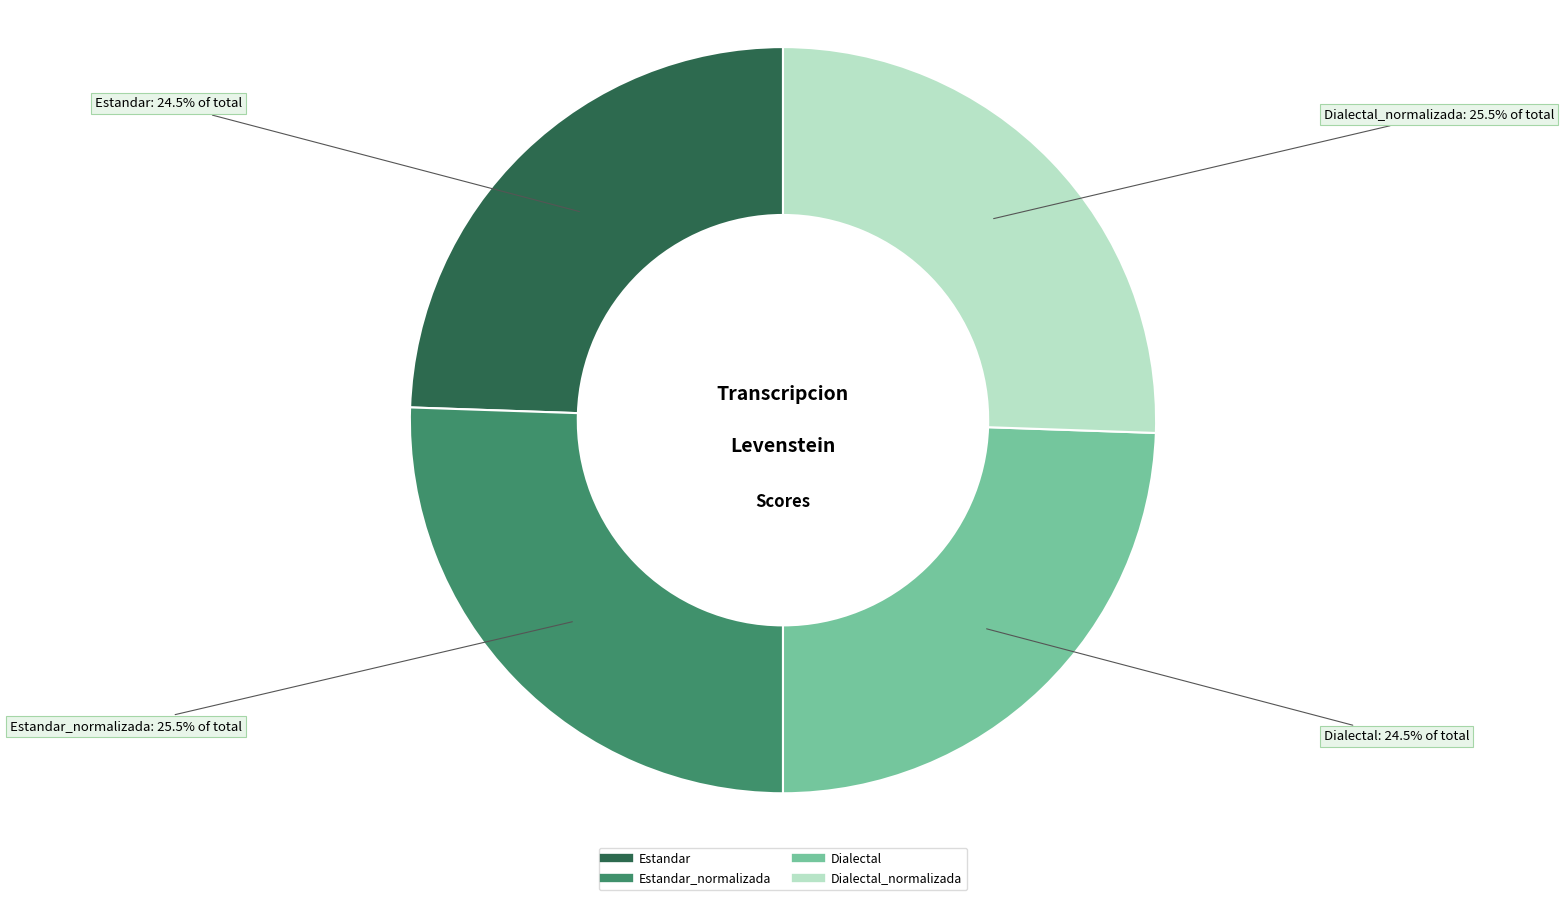

Is there any slice that represents more than half of the pie?

No